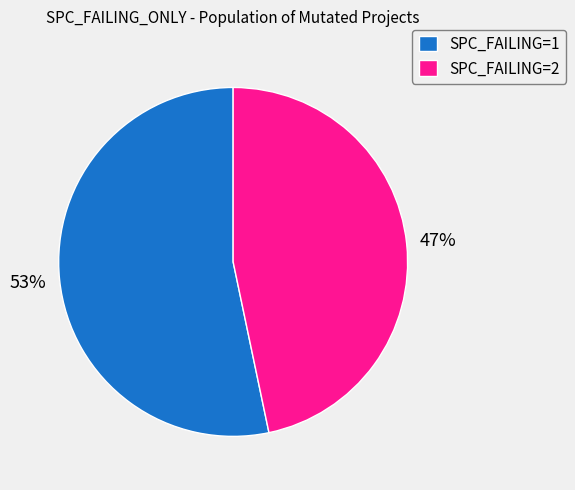

What percentage is the SPC_FAILING=2 slice, to the nearest percent?

47%